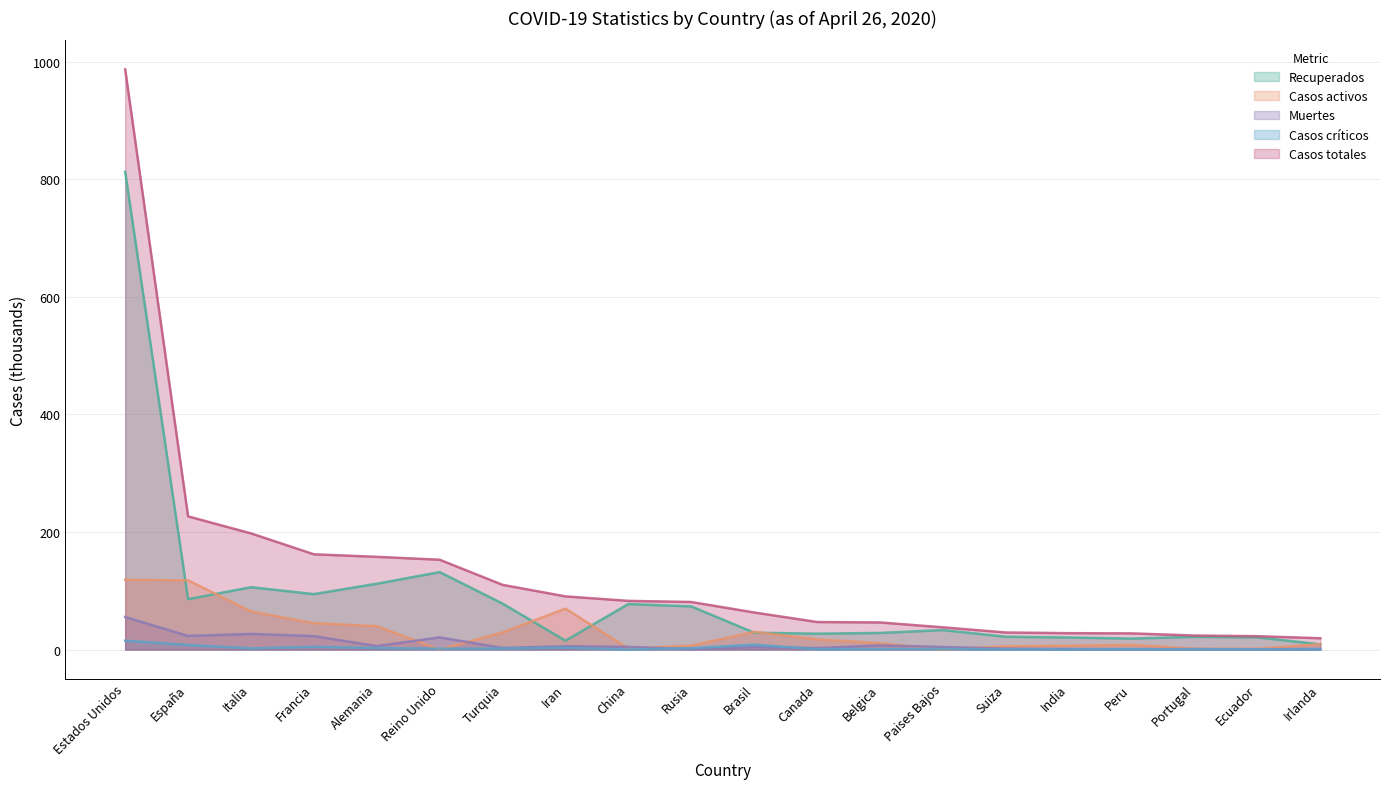

Reading left to right, transcribe all the data shown in this chart.

Recuperados: Estados Unidos=813.0	España=85.7	Italia=106.1	Francia=94.3	Alemania=112.0	Reino Unido=131.8	Turquia=78.2	Iran=15.1	China=77.5	Rusia=73.4	Brasil=28.7	Canada=27.0	Belgica=28.3	Paises Bajos=33.1	Suiza=21.8	India=20.5	Peru=18.7	Portugal=21.6	Ecuador=20.8	Irlanda=8.9
Casos activos: Estados Unidos=118.8	España=117.7	Italia=64.9	Francia=44.9	Alemania=39.8	Reino Unido=0.0	Turquia=29.1	Iran=69.7	China=1.8	Rusia=6.8	Brasil=30.2	Canada=17.3	Belgica=10.8	Paises Bajos=0.0	Suiza=5.7	India=6.5	Peru=8.1	Portugal=1.3	Ecuador=1.4	Irlanda=9.2
Muertes: Estados Unidos=55.4	España=23.2	Italia=26.6	Francia=22.9	Alemania=6.0	Reino Unido=20.7	Turquia=2.8	Iran=5.7	China=4.6	Rusia=0.7	Brasil=4.3	Canada=2.6	Belgica=7.1	Paises Bajos=4.5	Suiza=1.6	India=0.9	Peru=0.7	Portugal=0.9	Ecuador=0.6	Irlanda=1.1
Casos críticos: Estados Unidos=15.1	España=7.8	Italia=2.0	Francia=4.7	Alemania=2.6	Reino Unido=1.6	Turquia=1.8	Iran=3.1	China=0.1	Rusia=2.3	Brasil=8.3	Canada=0.6	Belgica=0.9	Paises Bajos=0.9	Suiza=0.2	India=0.0	Peru=0.6	Portugal=0.2	Ecuador=0.1	Irlanda=0.1
Casos totales: Estados Unidos=987.2	España=226.6	Italia=197.7	Francia=162.1	Alemania=157.8	Reino Unido=152.8	Turquia=110.1	Iran=90.5	China=82.8	Rusia=80.9	Brasil=63.1	Canada=46.9	Belgica=46.1	Paises Bajos=37.8	Suiza=29.1	India=27.9	Peru=27.5	Portugal=23.9	Ecuador=22.7	Irlanda=19.3